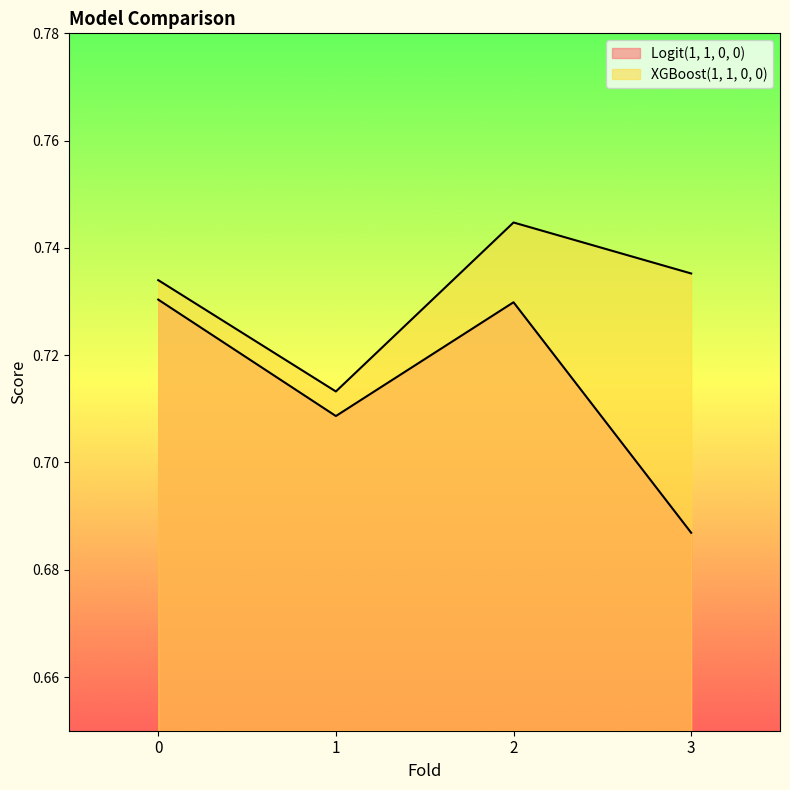

Reading left to right, list all the values displayed in this chart.

Logit(1, 1, 0, 0): 0.7	0.7	0.7	0.7
XGBoost(1, 1, 0, 0): 0.7	0.7	0.7	0.7